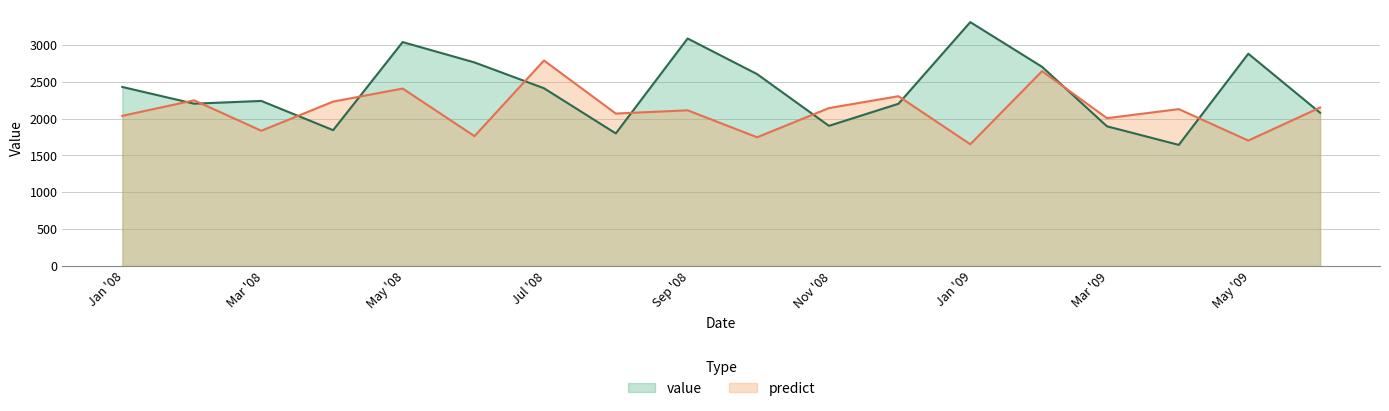

Rank the series by their maximum value, from lowest to highest.

predict, value